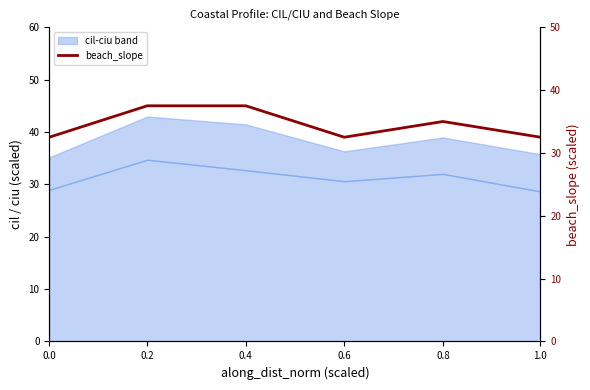

True or false: there are more than 0 points higher than both neighbors.

True